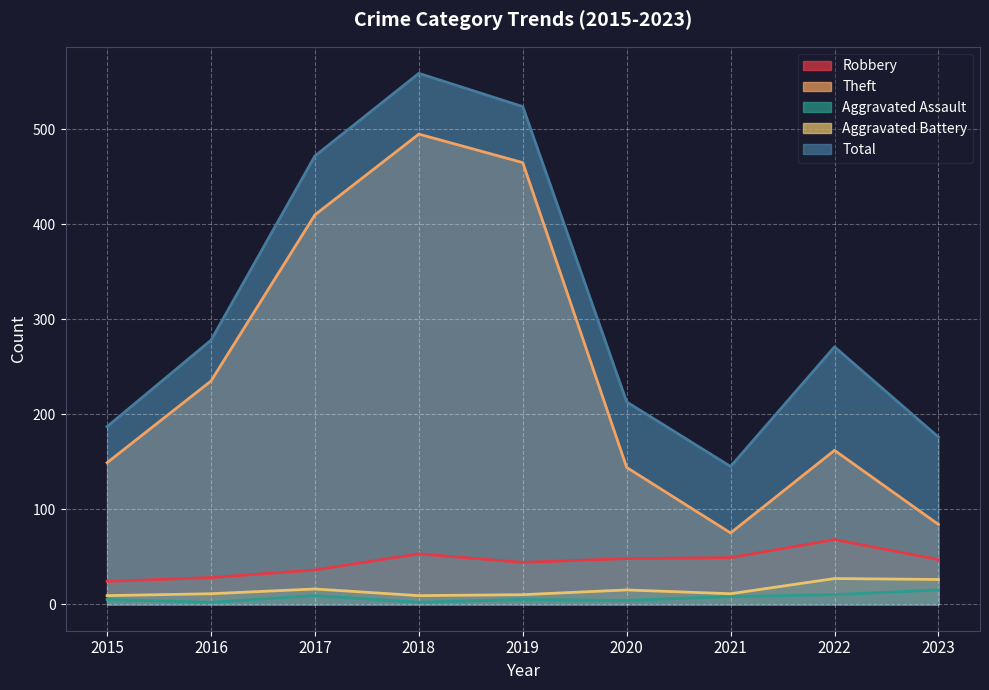

How many distinct data groups are displayed?

5